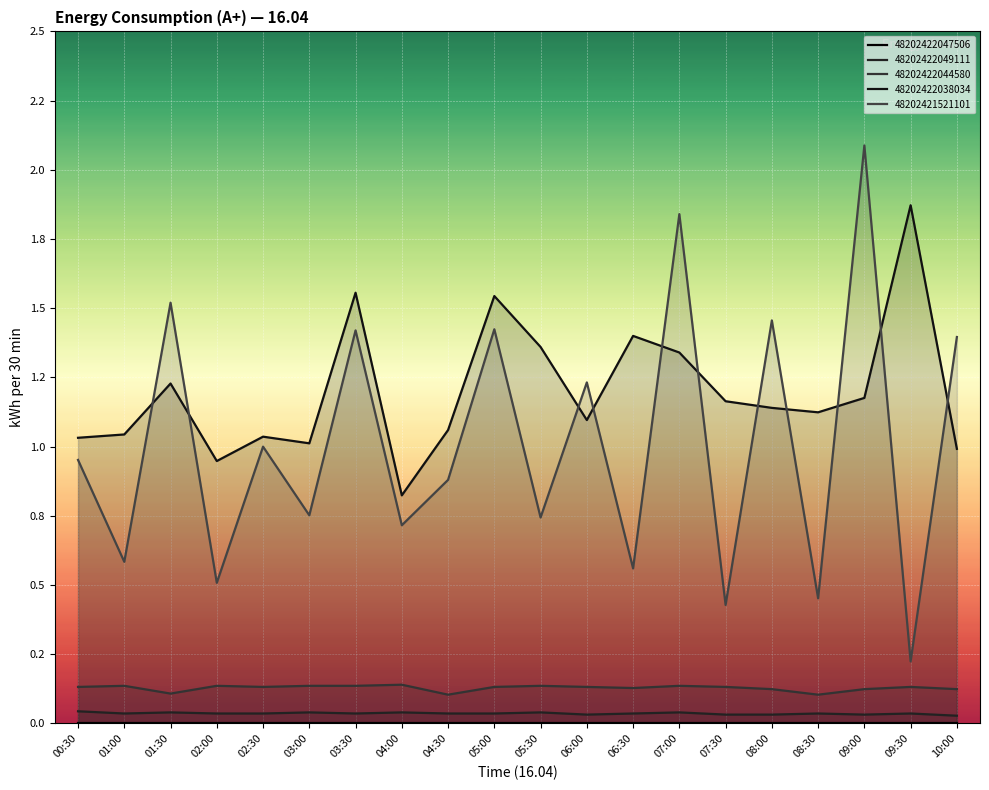

At which category does 48202422044580 reach its first local valley?

01:30